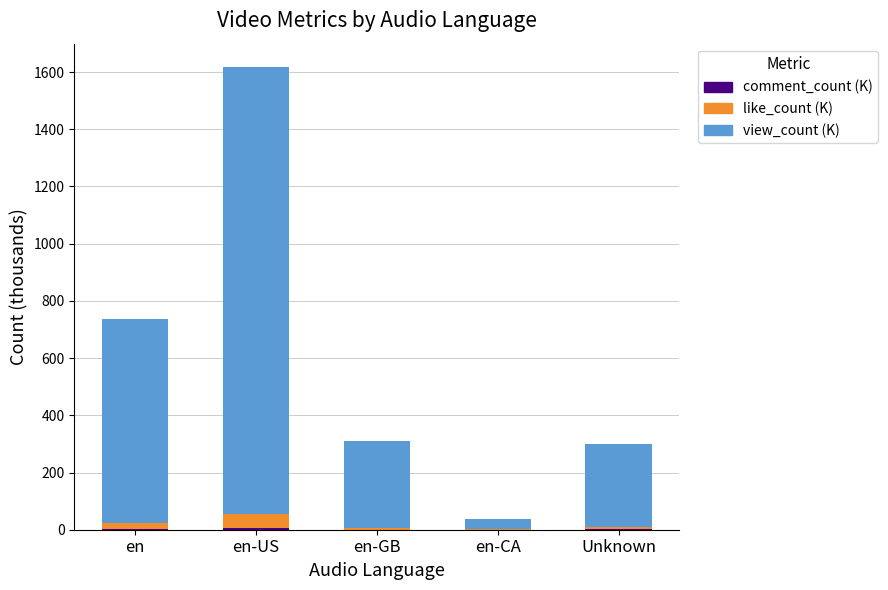

Does the chart contain stacked bars?

Yes